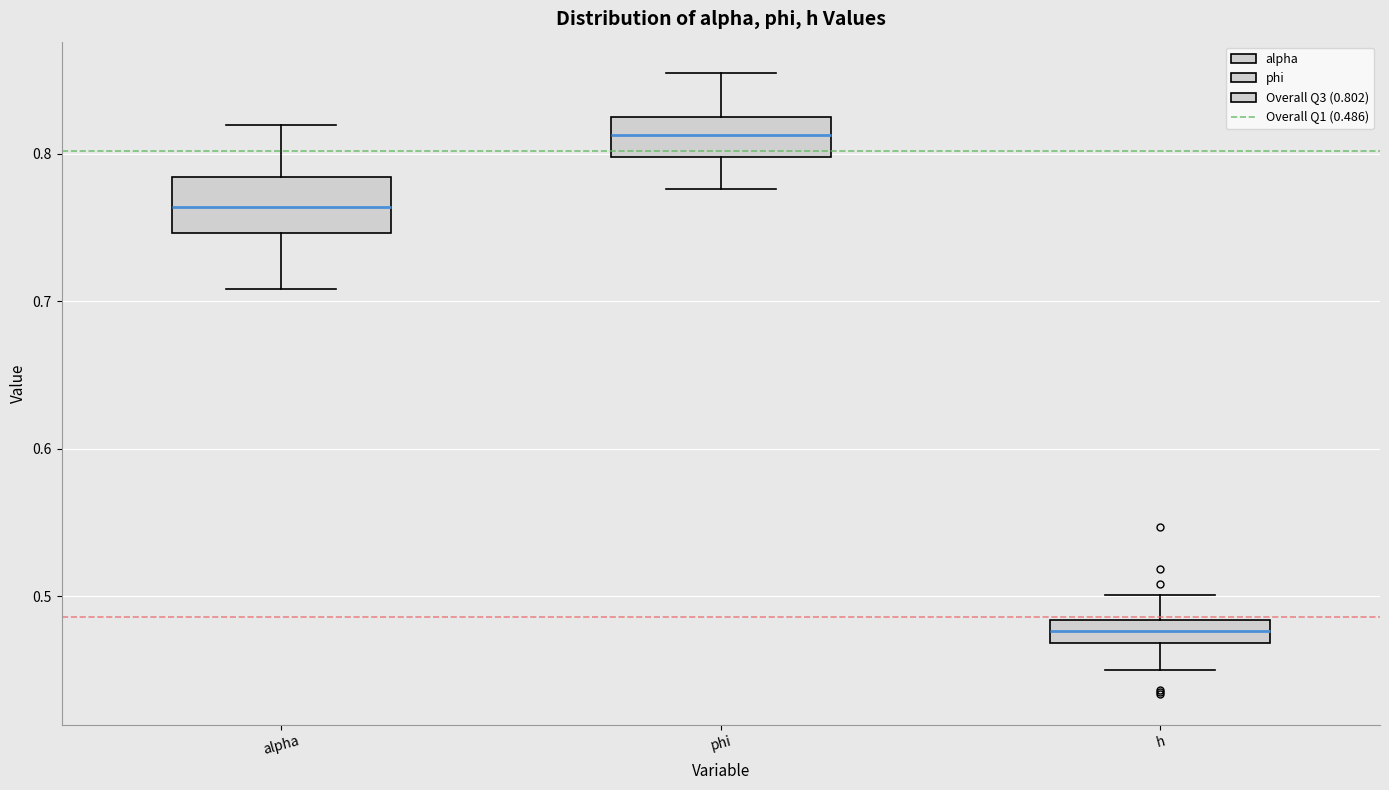

Reading left to right, transcribe this box plot: for each box, give where its median line is, the range the box spans, and where its two whiskers end, as read against the y-axis. The values are not printed on the chart, so give them approximately, as read against the axis.

alpha: median 0.76, box 0.75 to 0.78, whiskers 0.71 to 0.82
phi: median 0.81, box 0.80 to 0.82, whiskers 0.78 to 0.86
h: median 0.48 (inside the box), box 0.47 to 0.48, whiskers 0.45 to 0.50